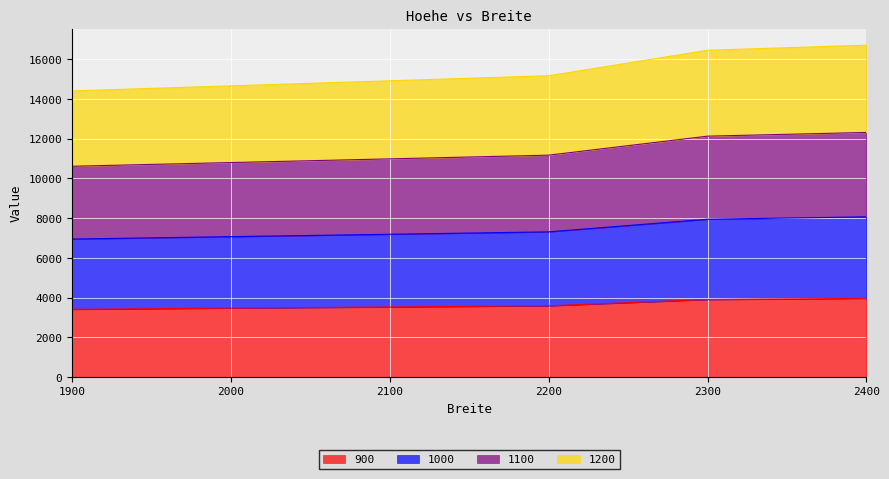

Is it true that 900 equals 3524 at 2100?

True